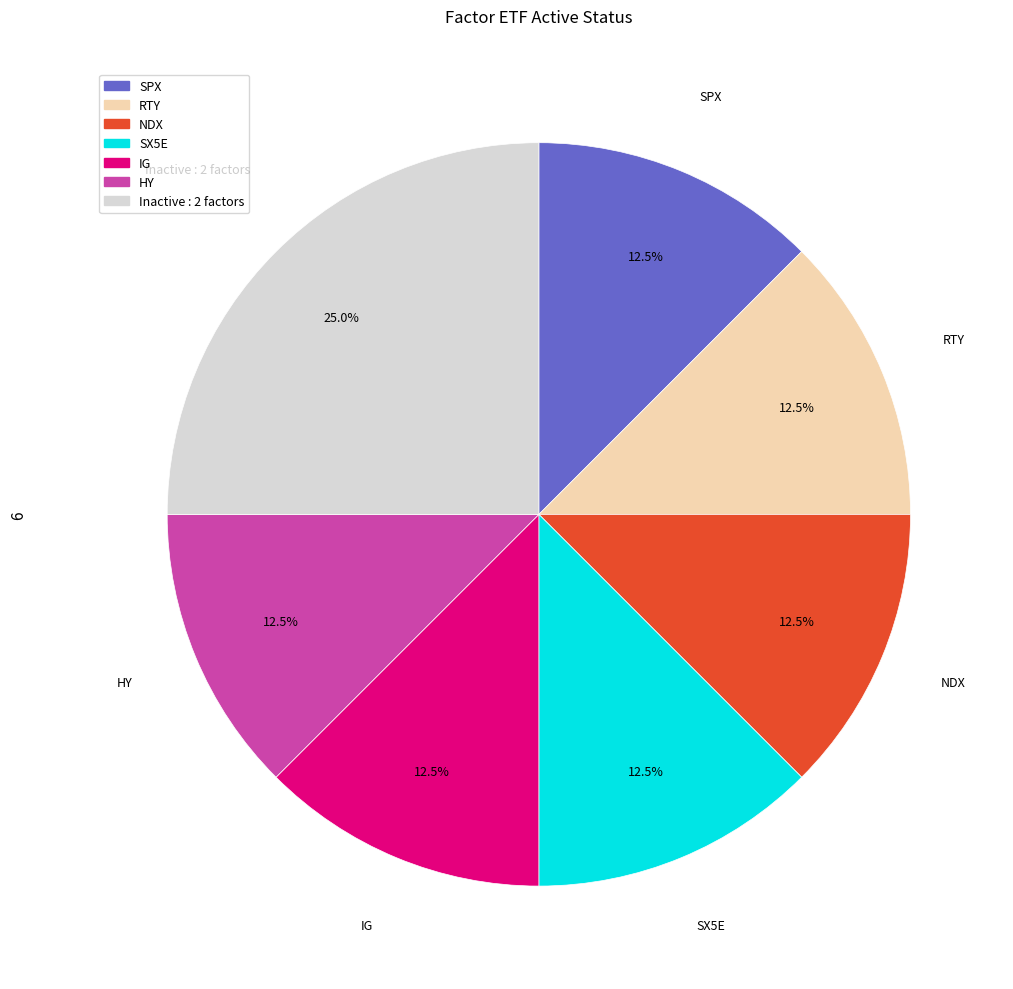

Does any single category account for the majority?

No